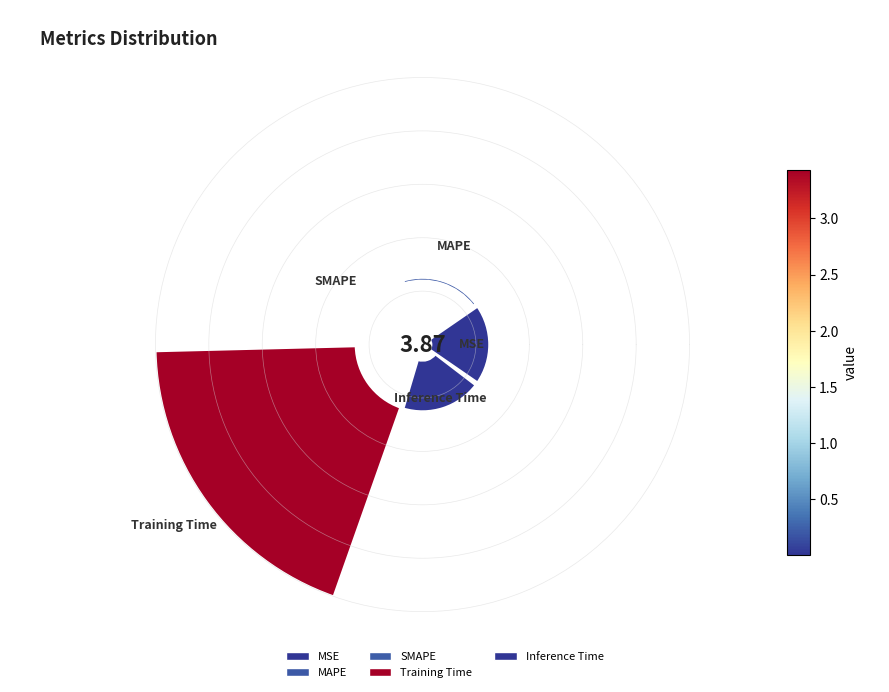

How many slices are in this pie chart?

5